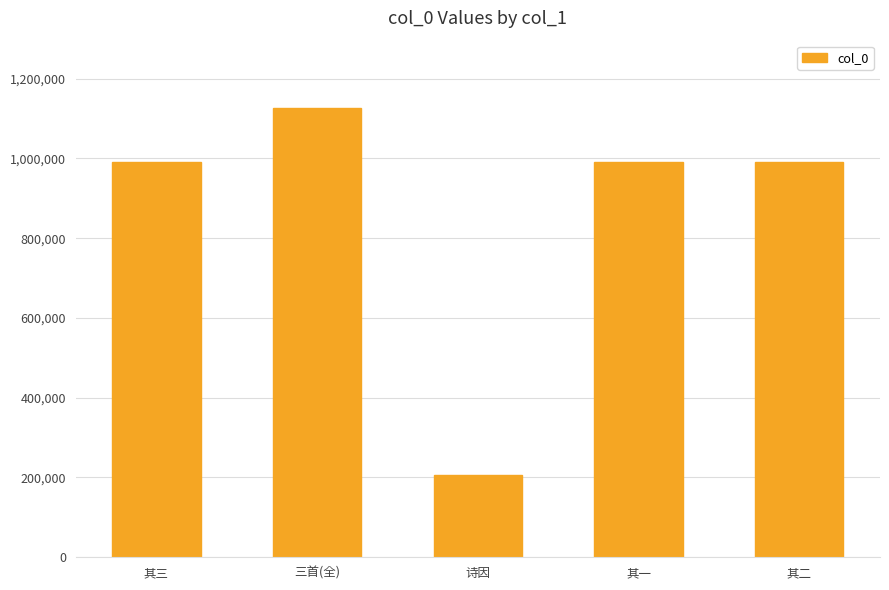

What is the difference between the values at 其二 and 诗因?

782976